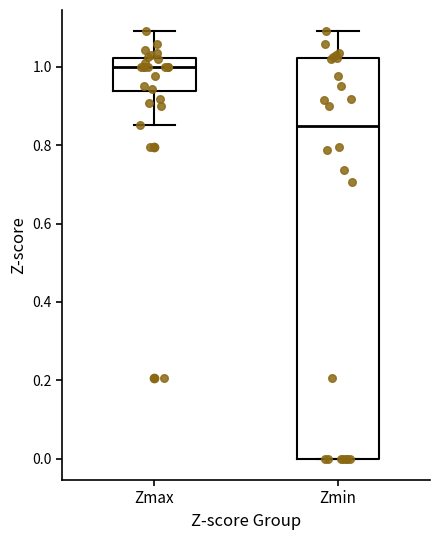

Comparing the boxes themselves (not the whiskers), which one is the tallest?

Zmin